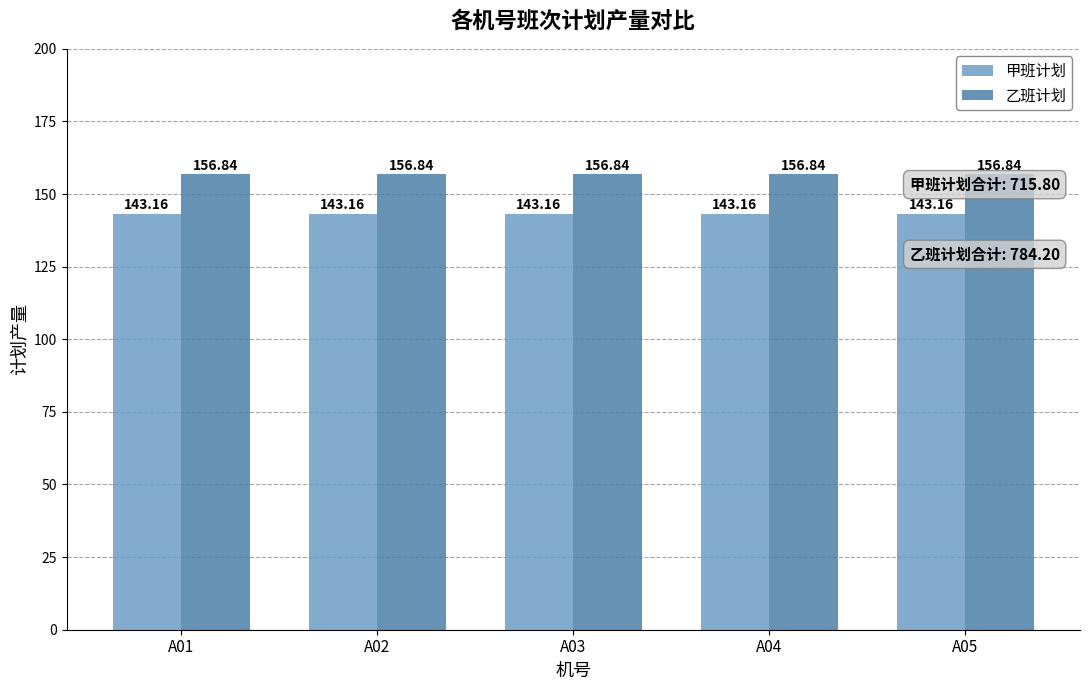

Reading right to left, what are all the values shown in this chart?

甲班计划: 143.2	143.2	143.2	143.2	143.2
乙班计划: 156.8	156.8	156.8	156.8	156.8